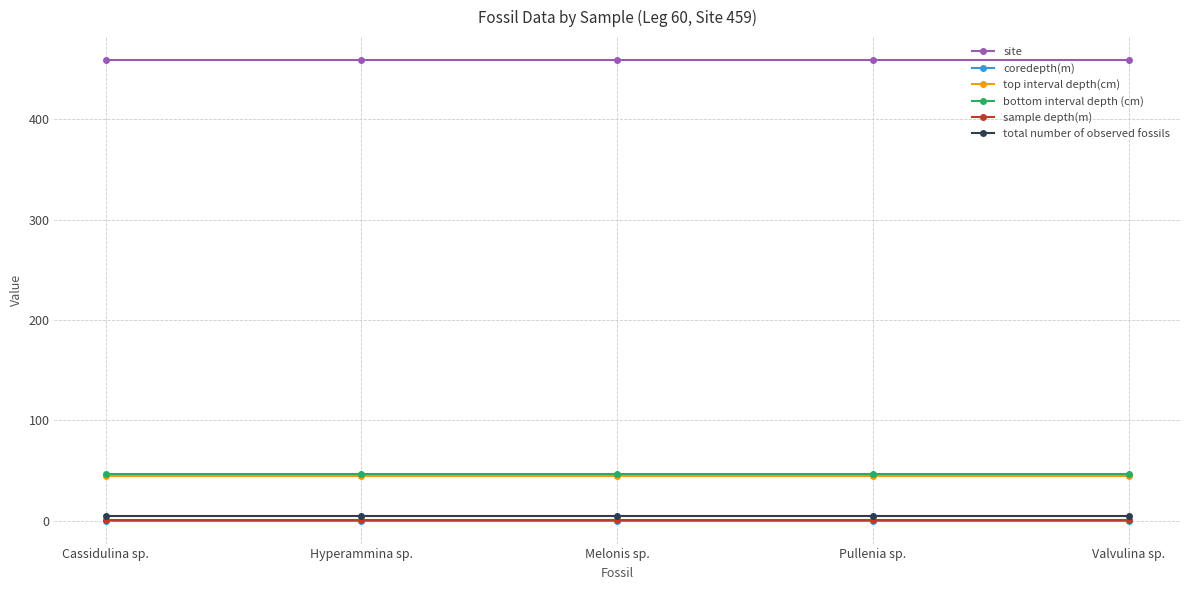

What is the maximum value shown in the chart?

459.0